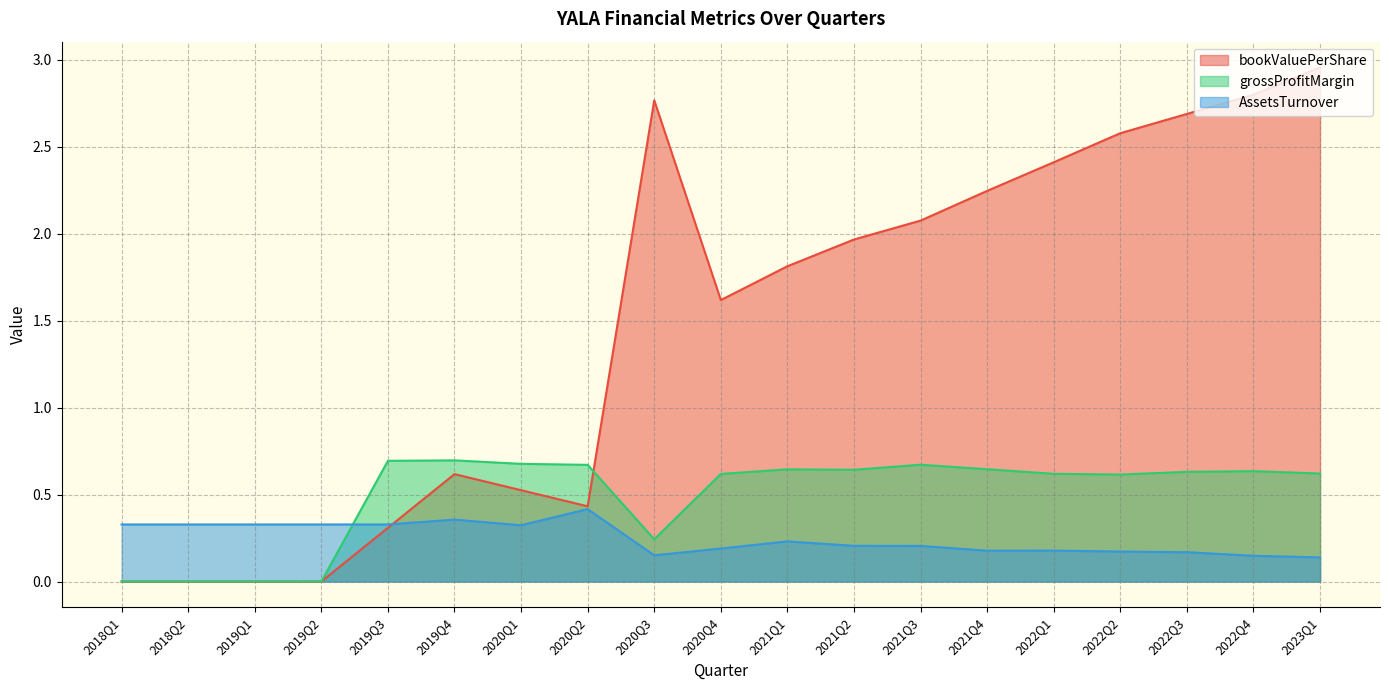

What is the difference between the second highest and minimum values in the grossProfitMargin series?

0.7